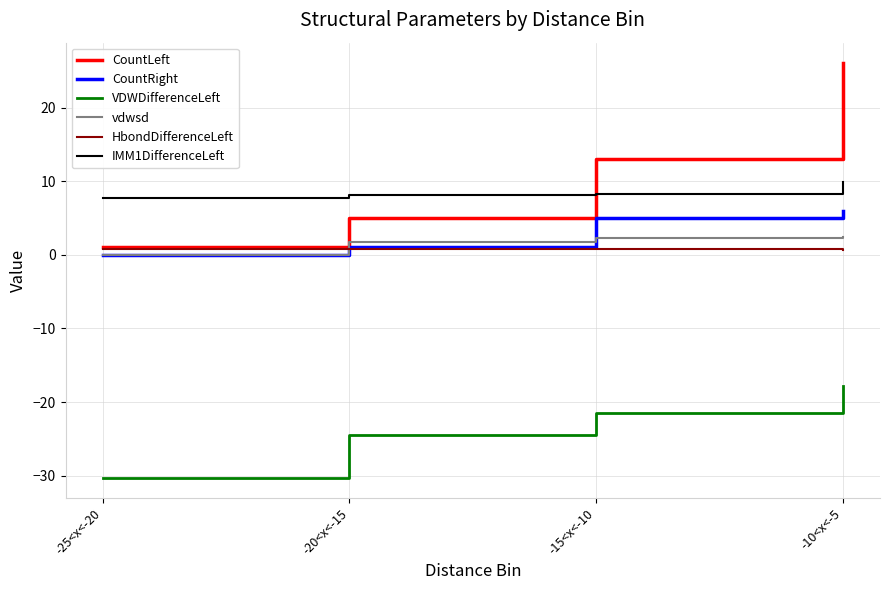

What are all the series names shown in the legend?

CountLeft, CountRight, VDWDifferenceLeft, vdwsd, HbondDifferenceLeft, IMM1DifferenceLeft